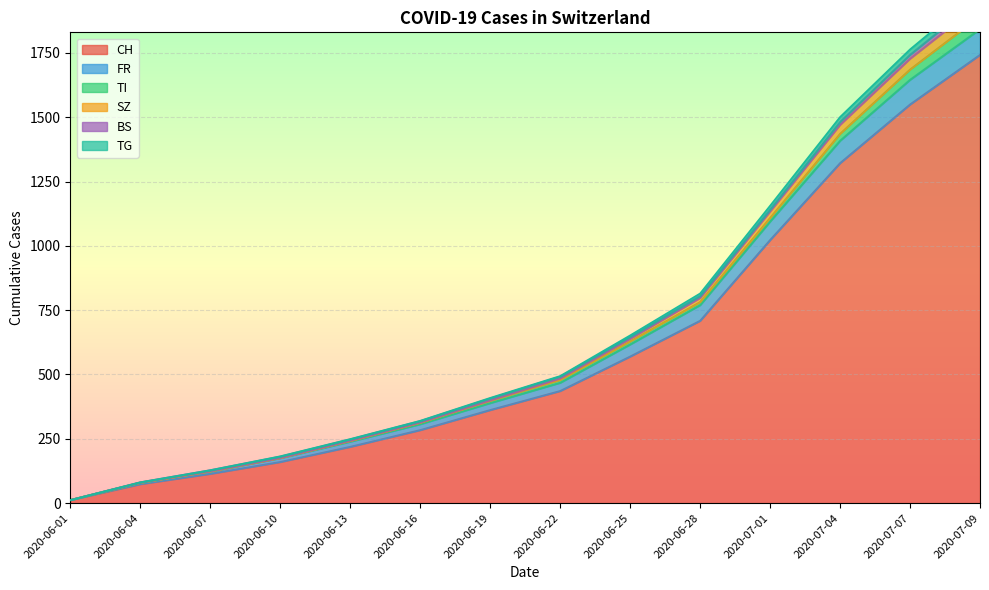

What is the average value of the CH series?

613